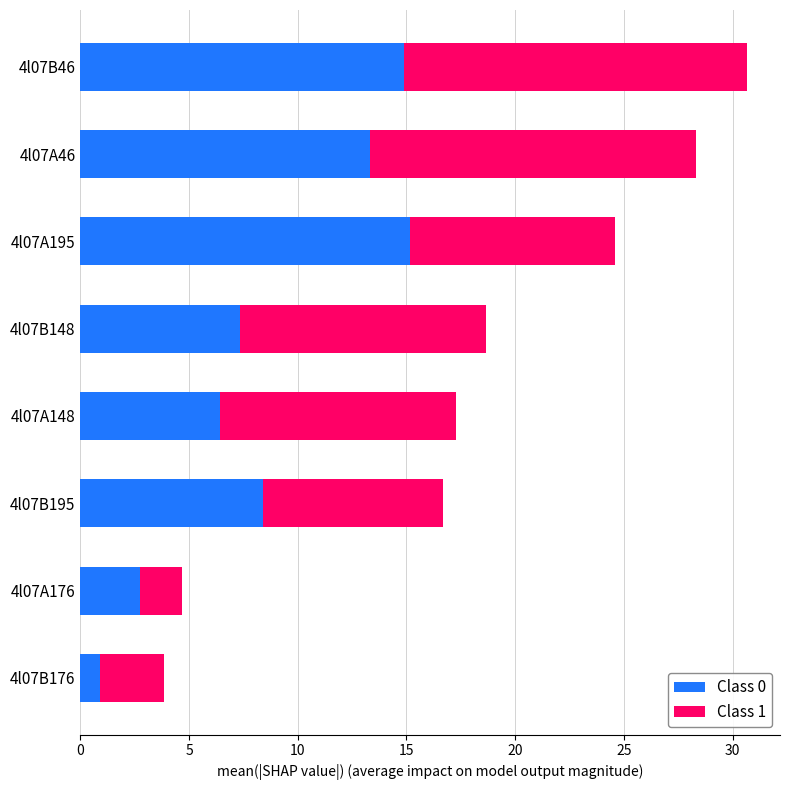

True or false: Class 0 has a value of 2.8 at 4l07A176.

True